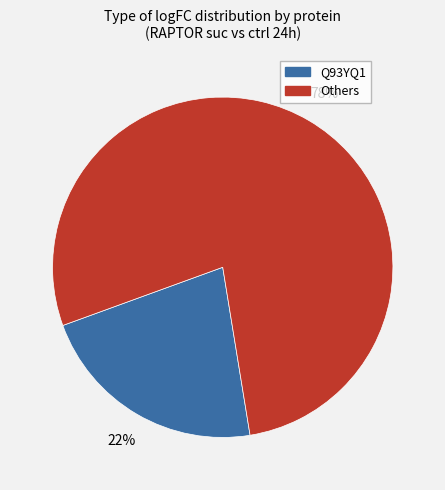

Is there any slice that represents more than half of the pie?

Yes